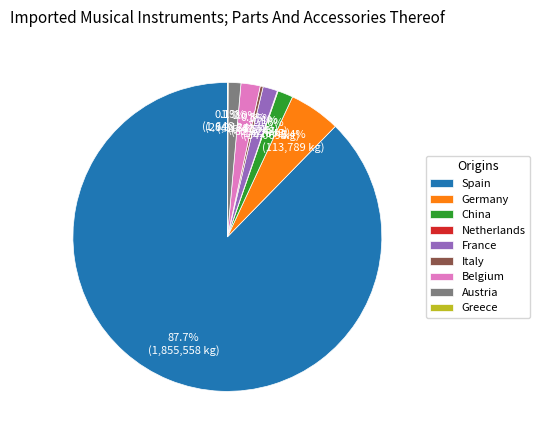

Between France and Germany, which is larger?

Germany